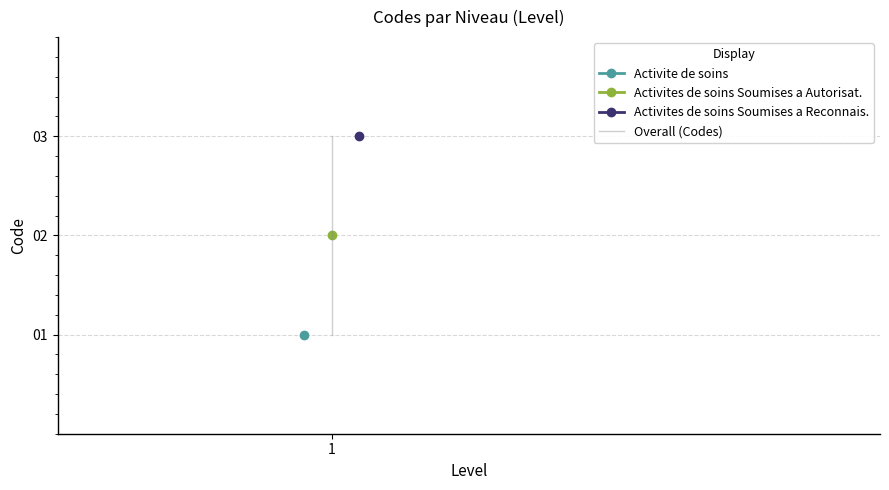

What is the average value?

2